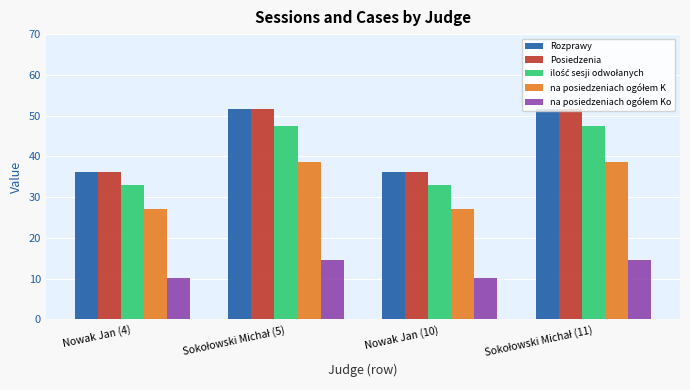

What is the total value across all series at Nowak Jan (4)?

142.4